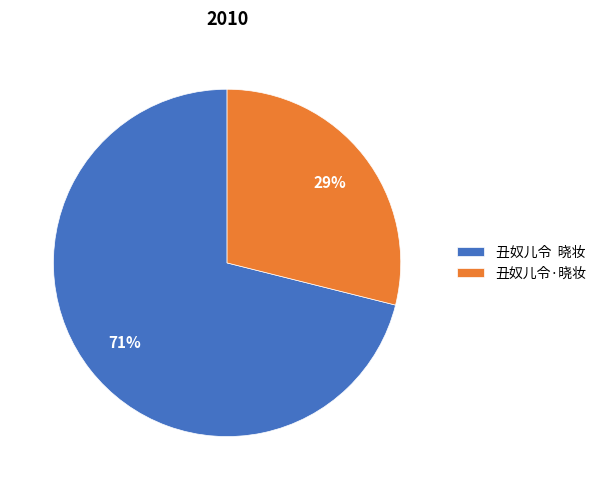

The 丑奴儿令·晓妆 slice represents 23% of the pie. True or false?

False